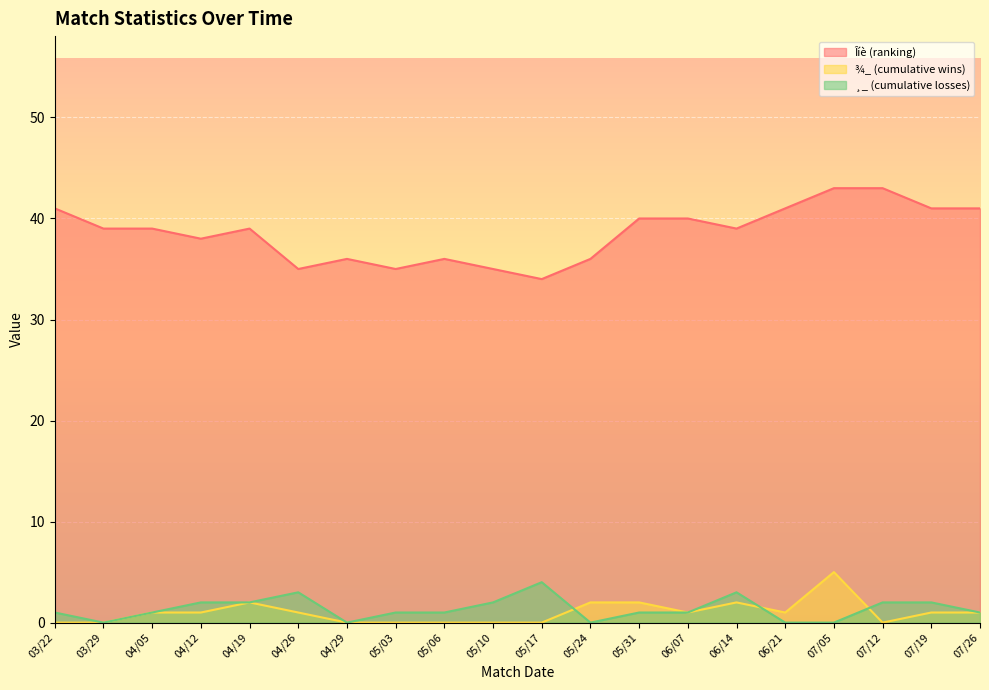

What are all the series names shown in the legend?

Îíè (ranking), ¾_ (cumulative wins), ¸_ (cumulative losses)